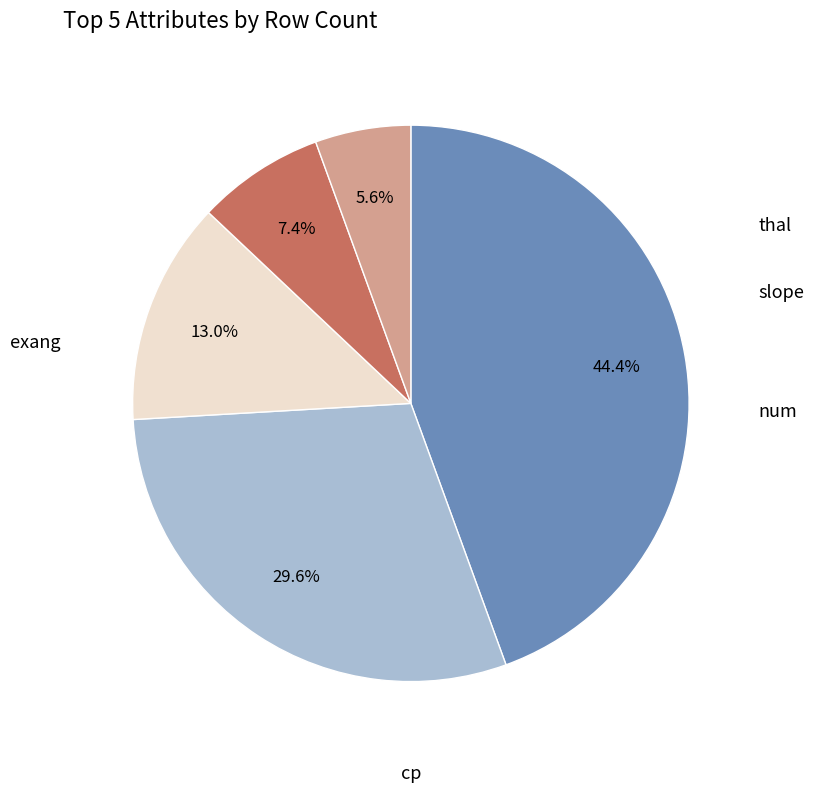

Does any single category account for the majority?

No